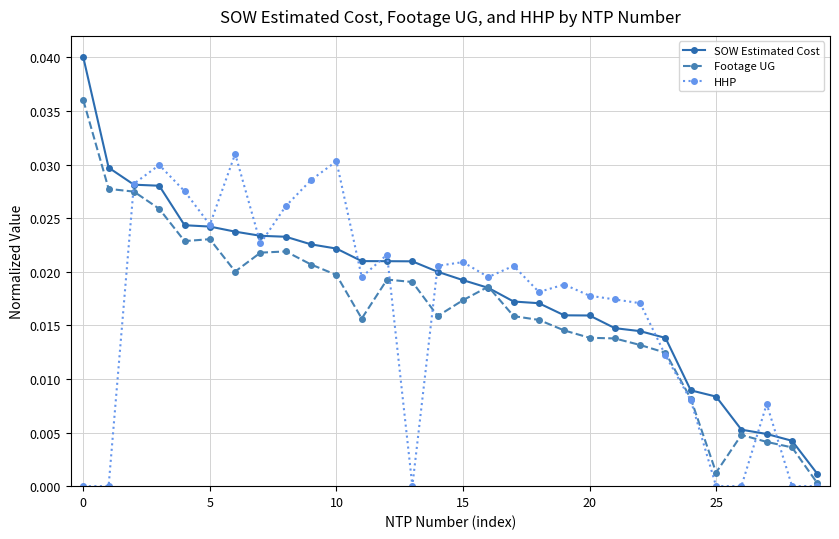

Which series ends up on top after the final intersection of HHP and SOW Estimated Cost?

SOW Estimated Cost